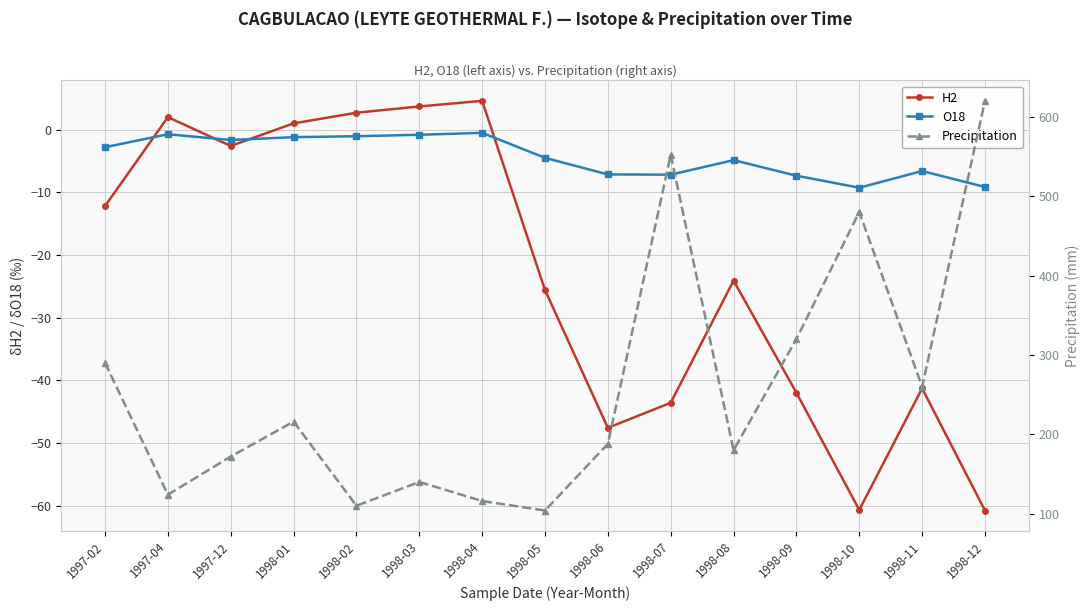

What is the approximate value of O18 at 1997-12?

-1.6